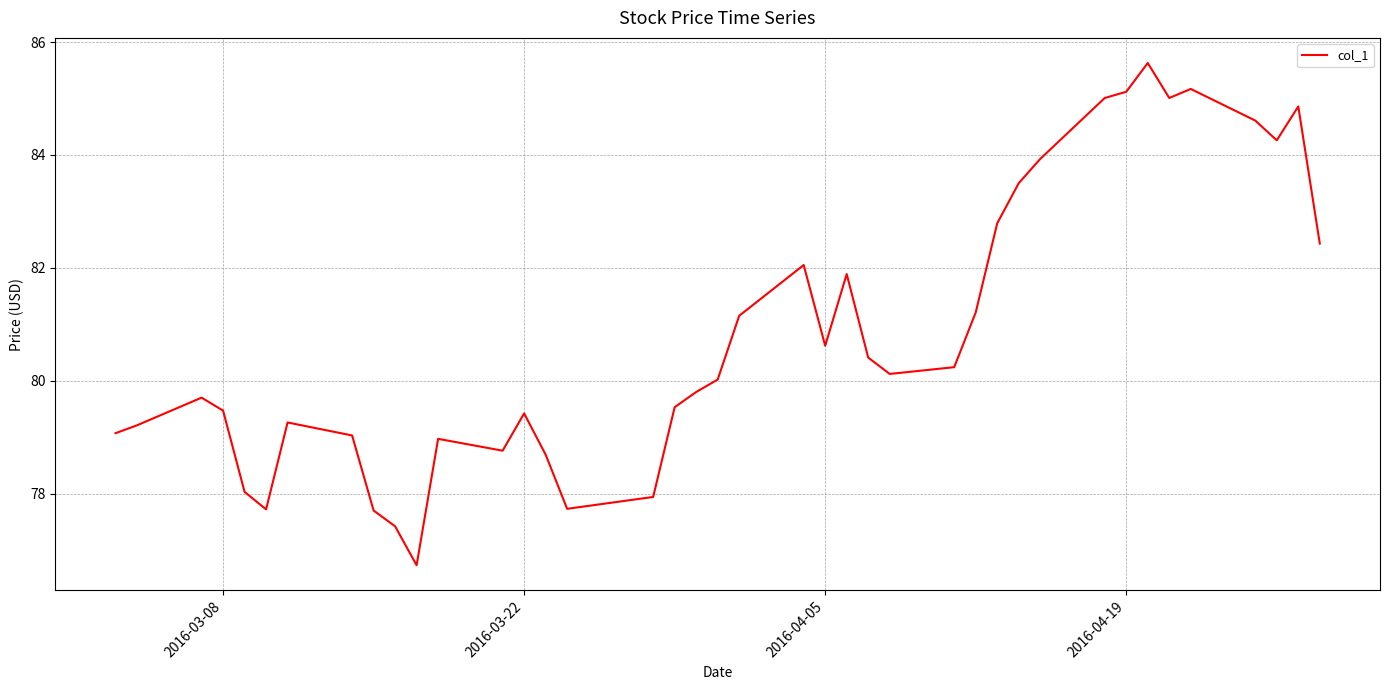

What is the minimum value shown in the chart?

76.7